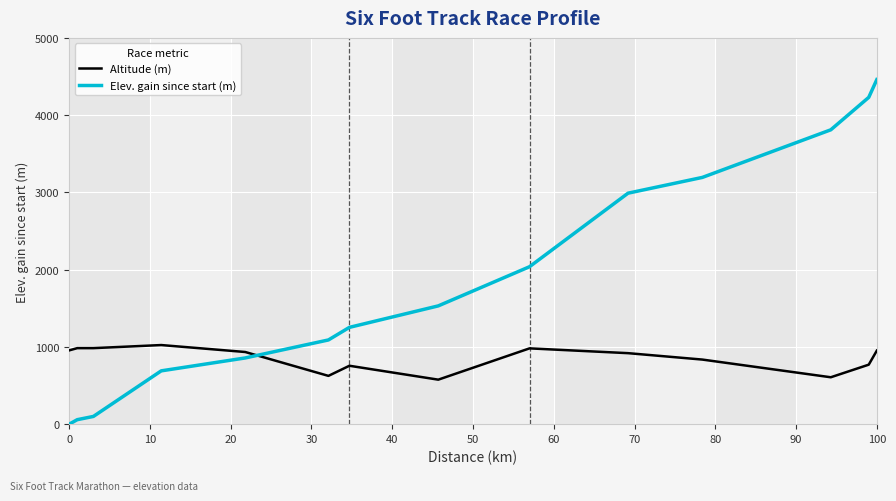

How many intersections are there between Altitude (m) and Elev. gain since start (m)?

1